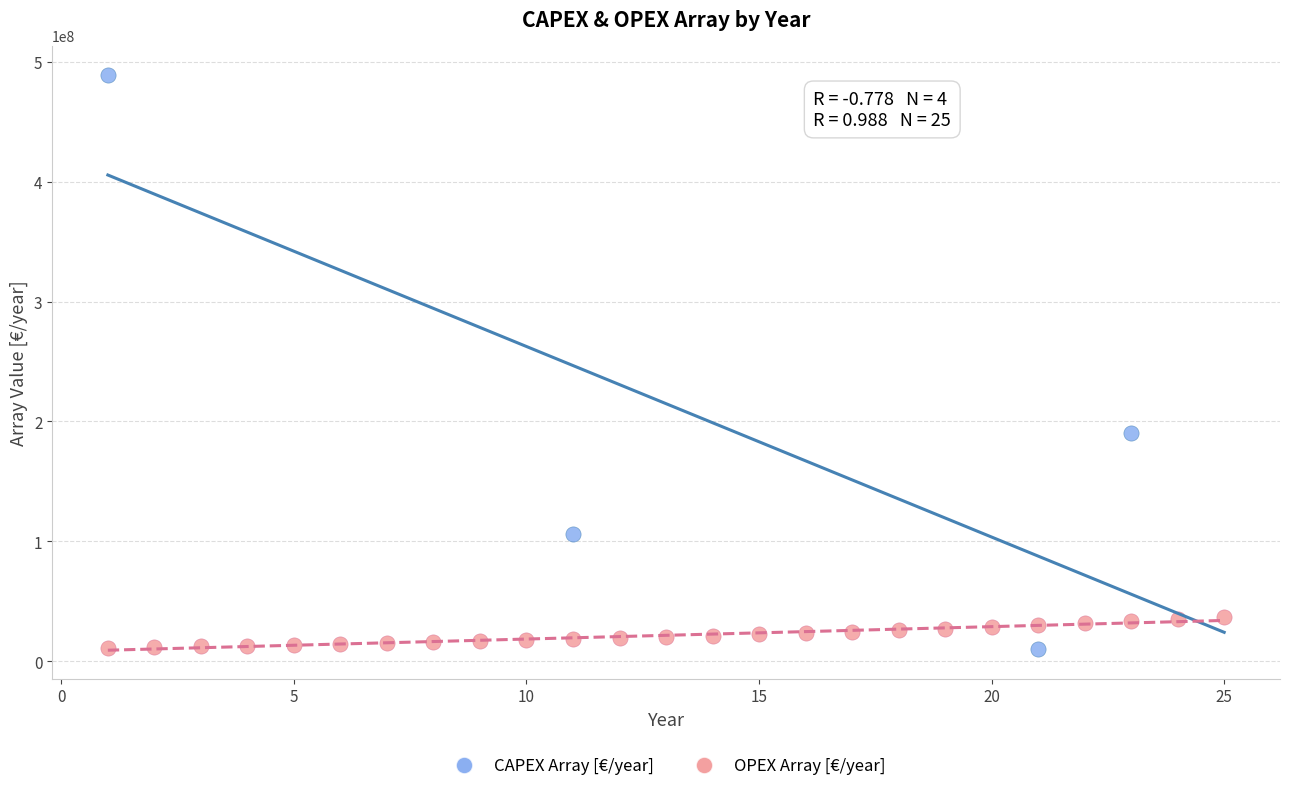

Which series reaches the maximum Y coordinate?

CAPEX Array [€/year]